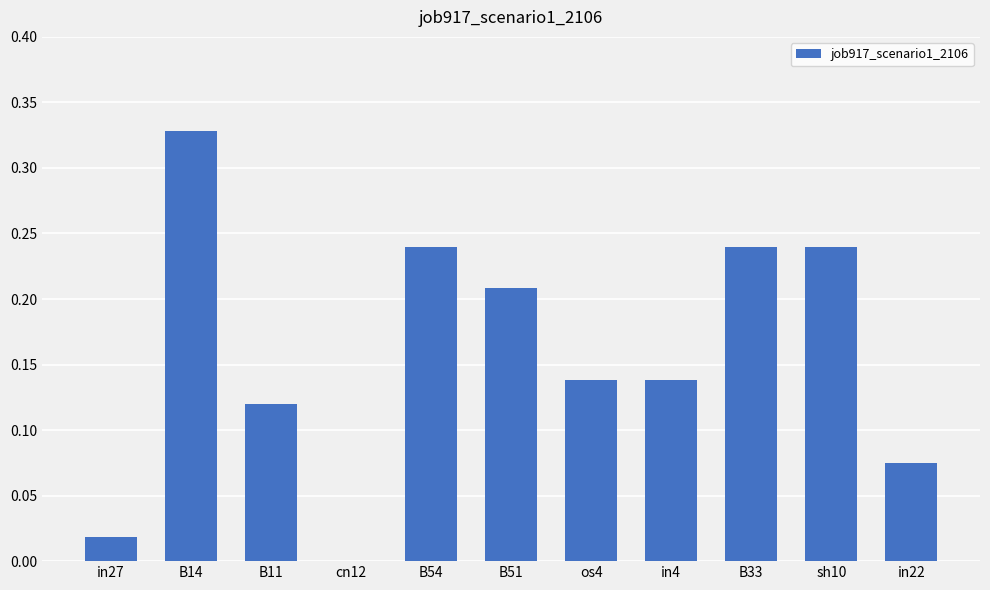

Is it true that the value at B33 is 0.1?

False